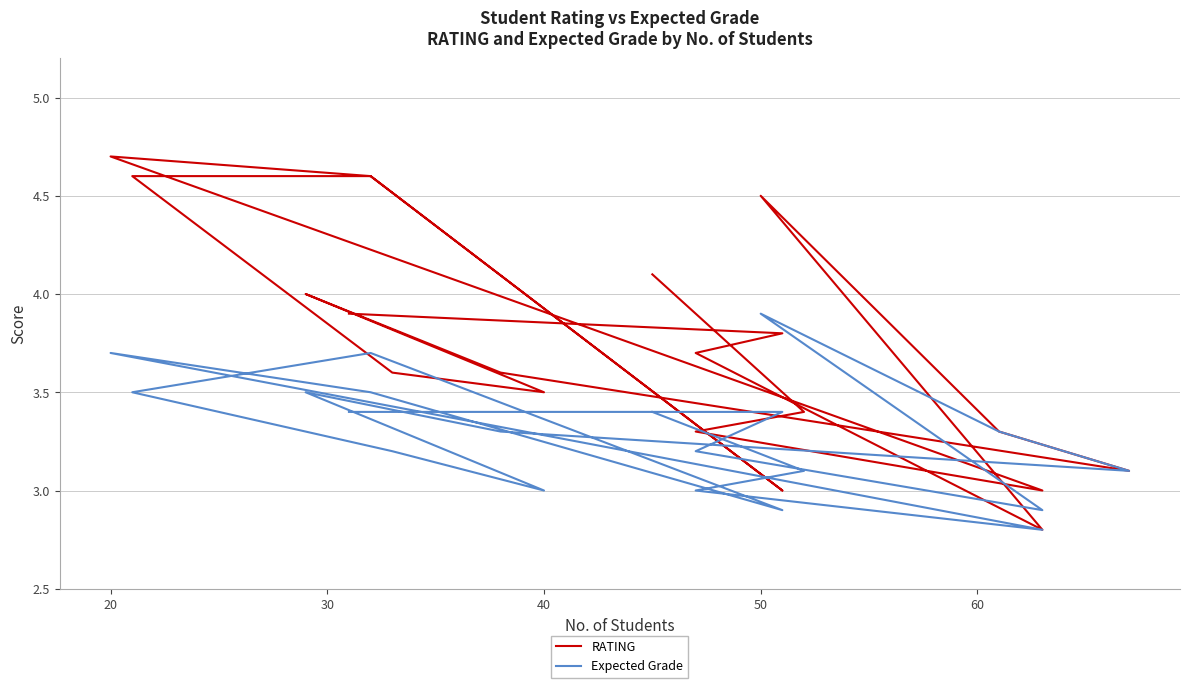

Which series has the largest range (max minus min)?

RATING